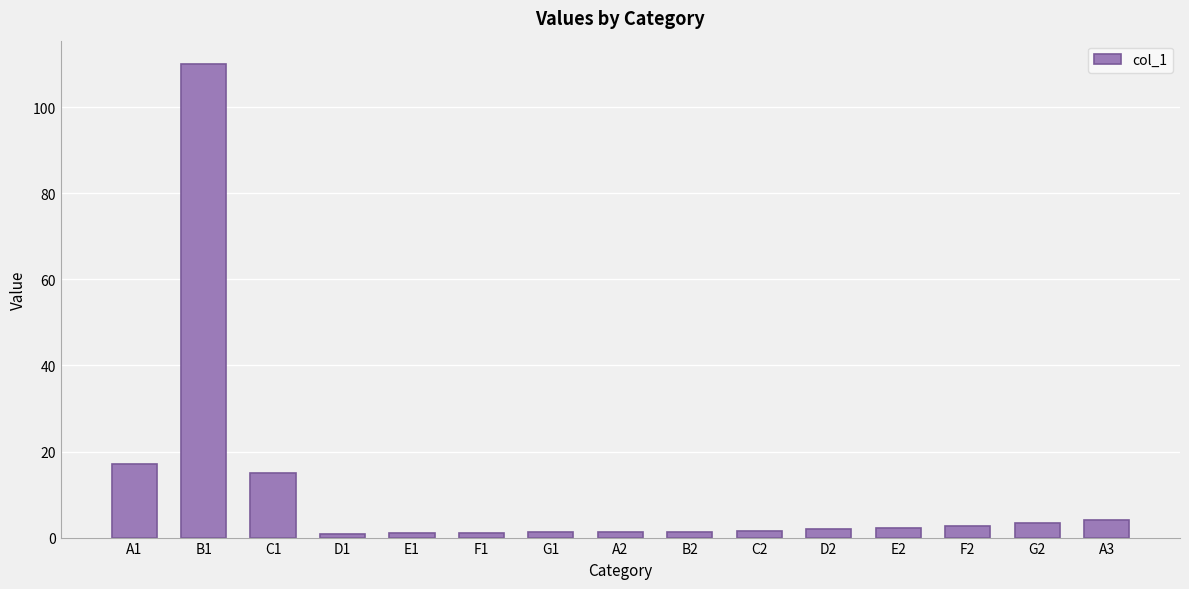

Are the bars horizontal?

No